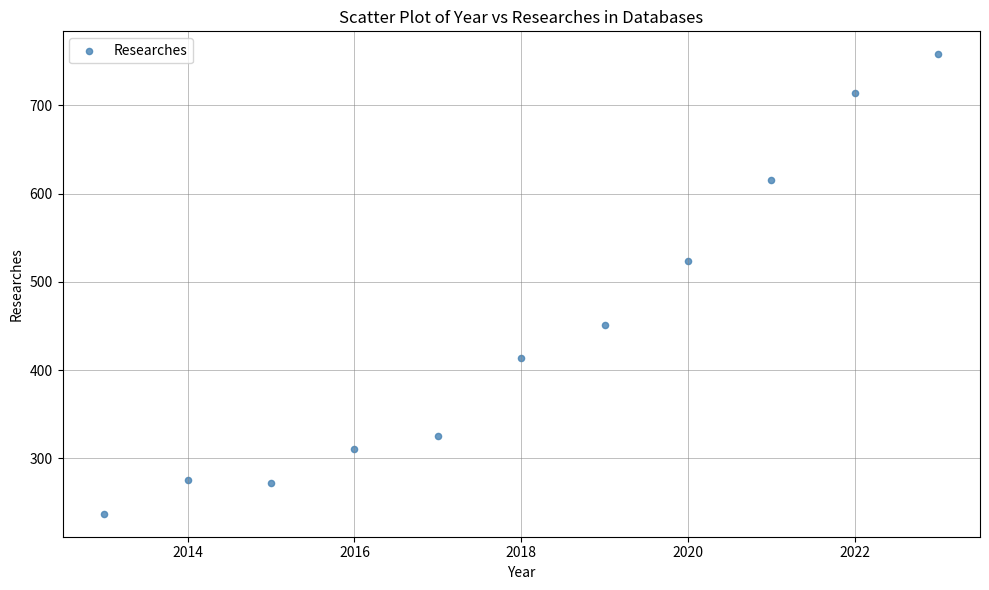

What Y value in the scatter plot is closest to 497?

524